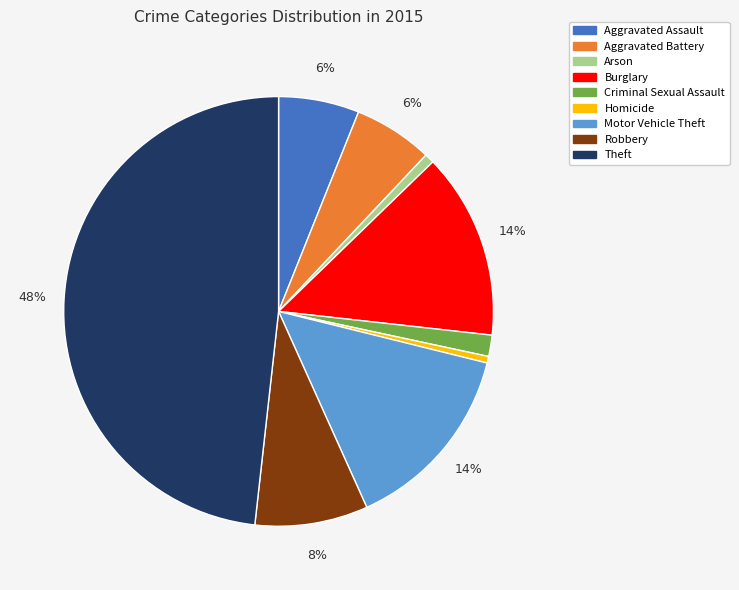

Which category has the biggest portion of the pie?

Theft